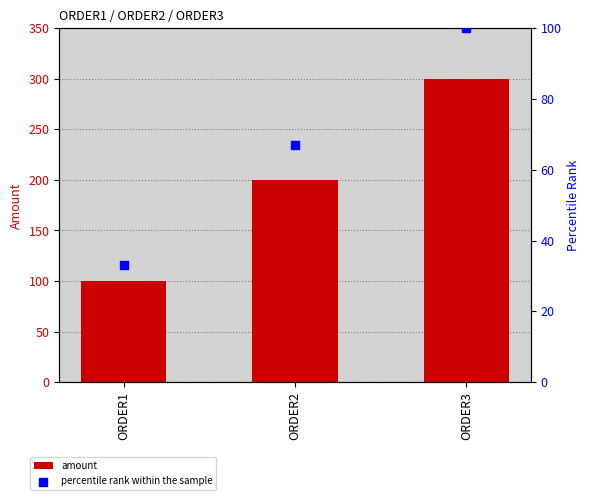

Which series contains the highest Y value?

amount